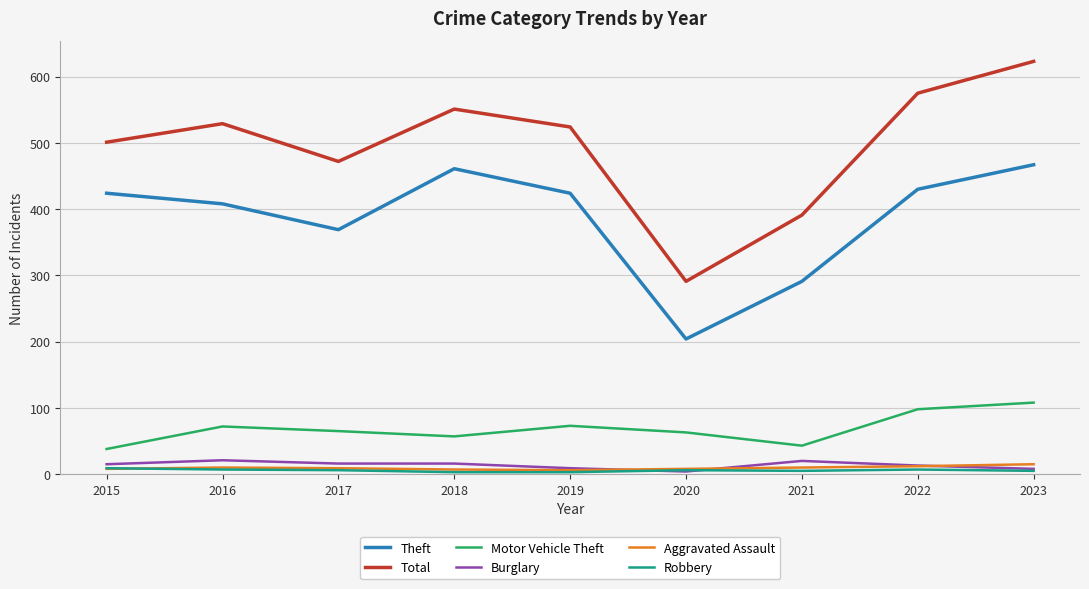

Which series has the largest total across all categories?

Total